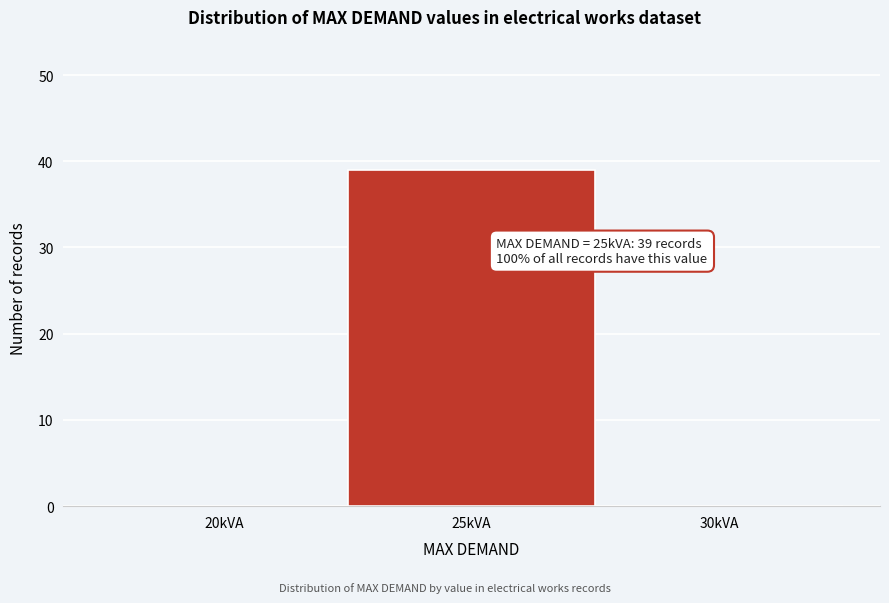

Reading left to right, what are all the values shown in this chart?

20kVA=0	25kVA=39	30kVA=0